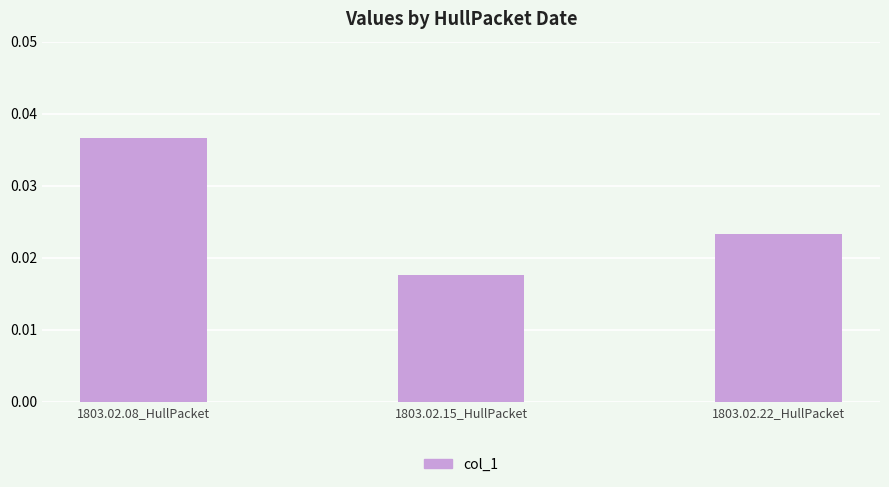

At which category does the chart reach its peak across all series?

1803.02.08_HullPacket